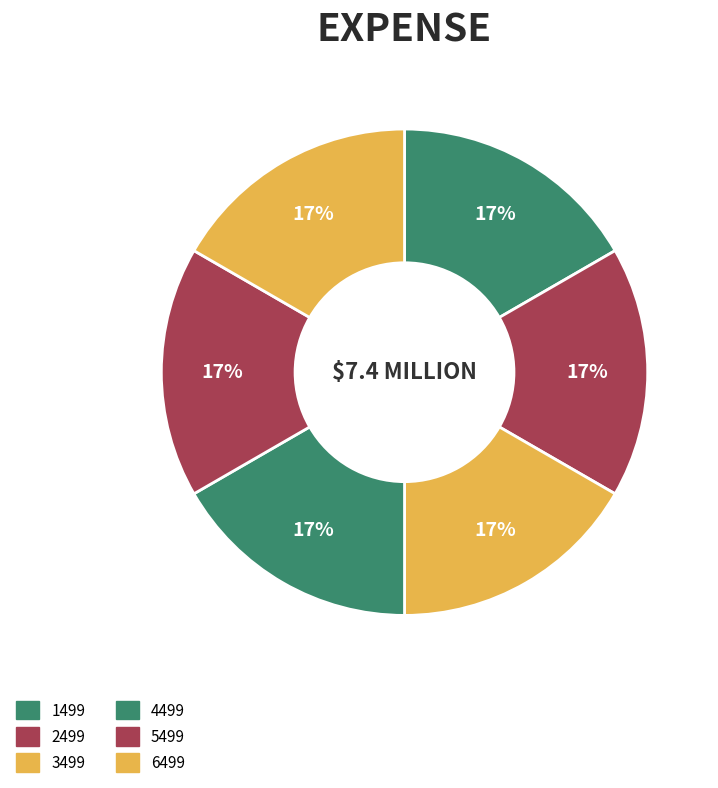

Approximately how many times larger is the value at 6499 compared to 4499?

1.0